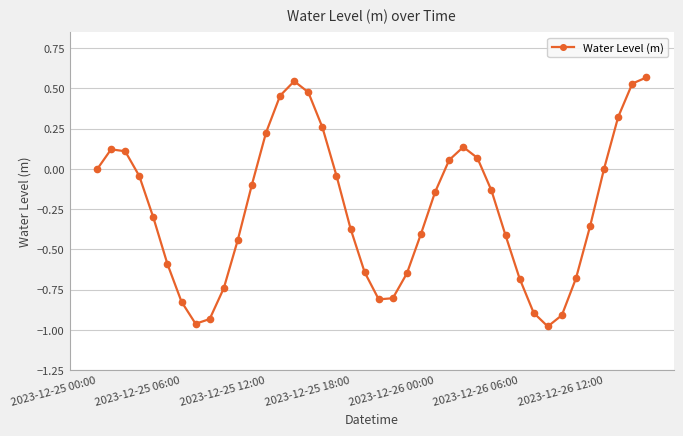

What is the sum of all values?

-10.0